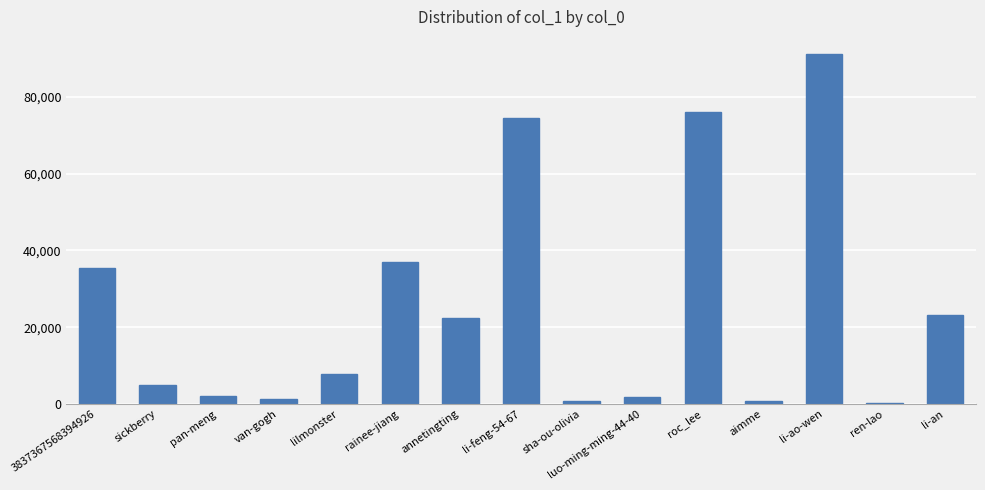

Is it true that the value at roc_lee is 76203?

True